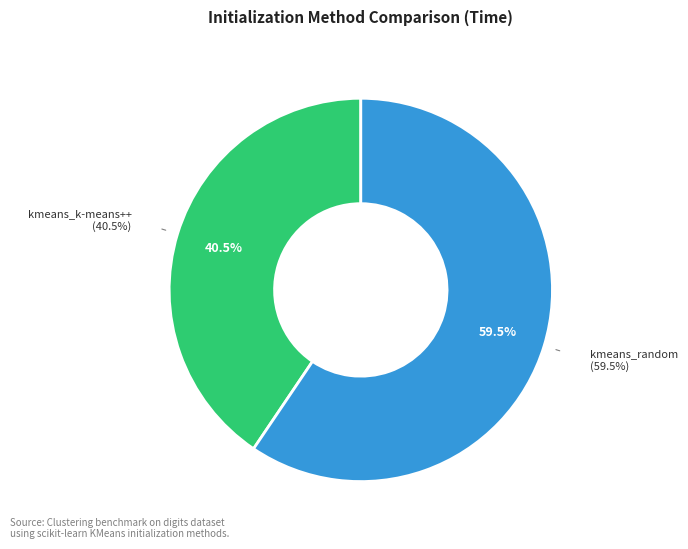

To the nearest percent, what is the difference between the kmeans_random and kmeans_k-means++ slice percentages?

19%